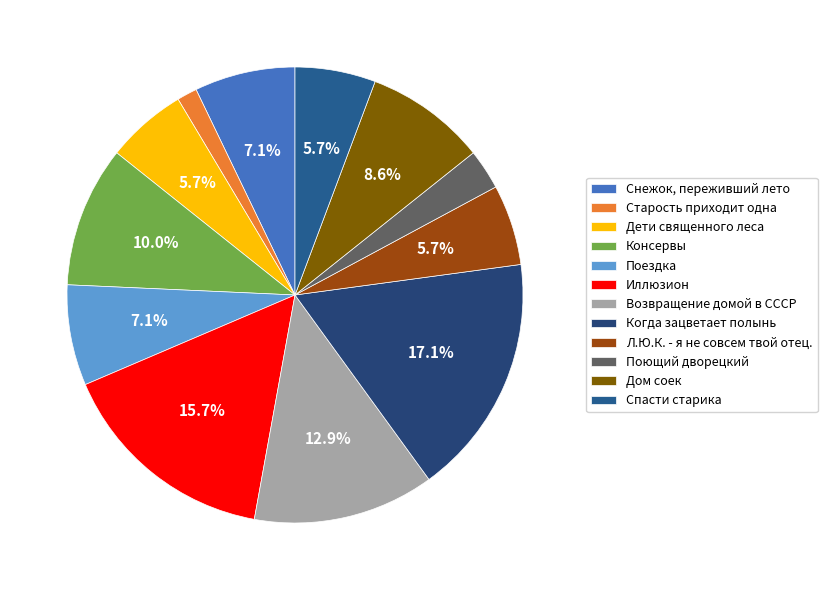

Rank the categories by value from lowest to highest.

Старость приходит одна, Поющий дворецкий, Дети священного леса, Л.Ю.К. - я не совсем твой отец., Спасти старика, Снежок, переживший лето, Поездка, Дом соек, Консервы, Возвращение домой в СССР, Иллюзион, Когда зацветает полынь